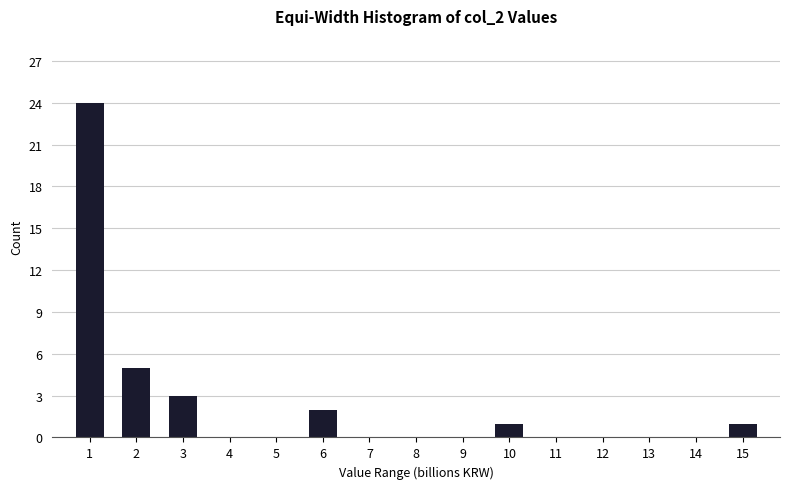

Reading left to right, list all the values displayed in this chart.

1=24	2=5	3=3	4=0	5=0	6=2	7=0	8=0	9=0	10=1	11=0	12=0	13=0	14=0	15=1